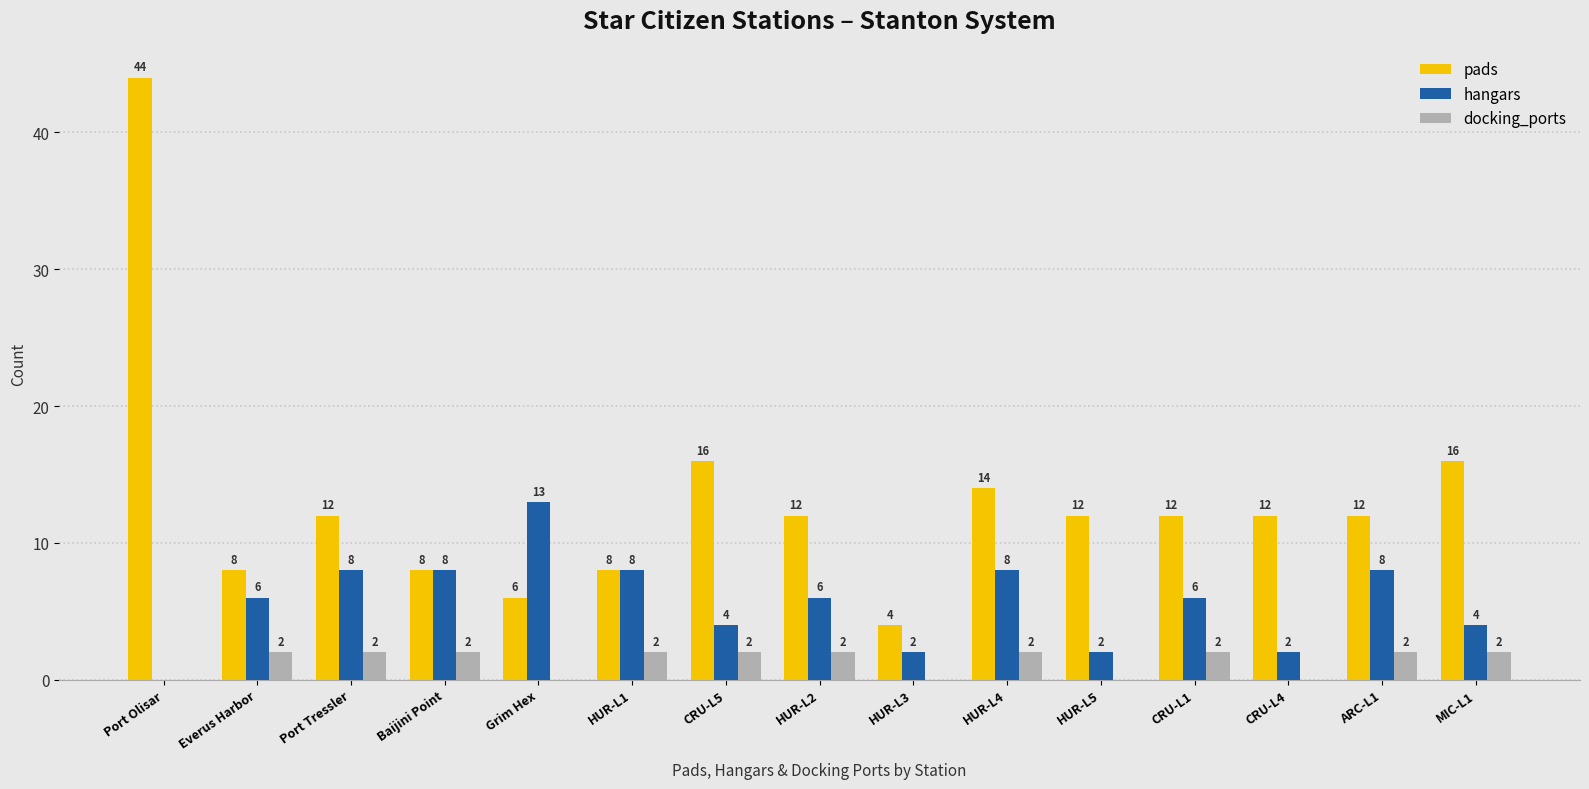

What is the approximate value of pads at HUR-L5, to the nearest 10?

10